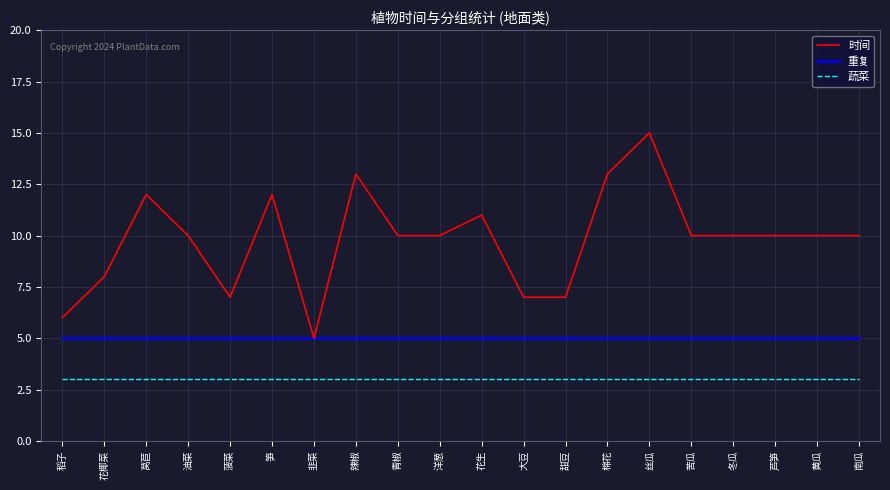

At how many categories does at least one series exceed 3?

20